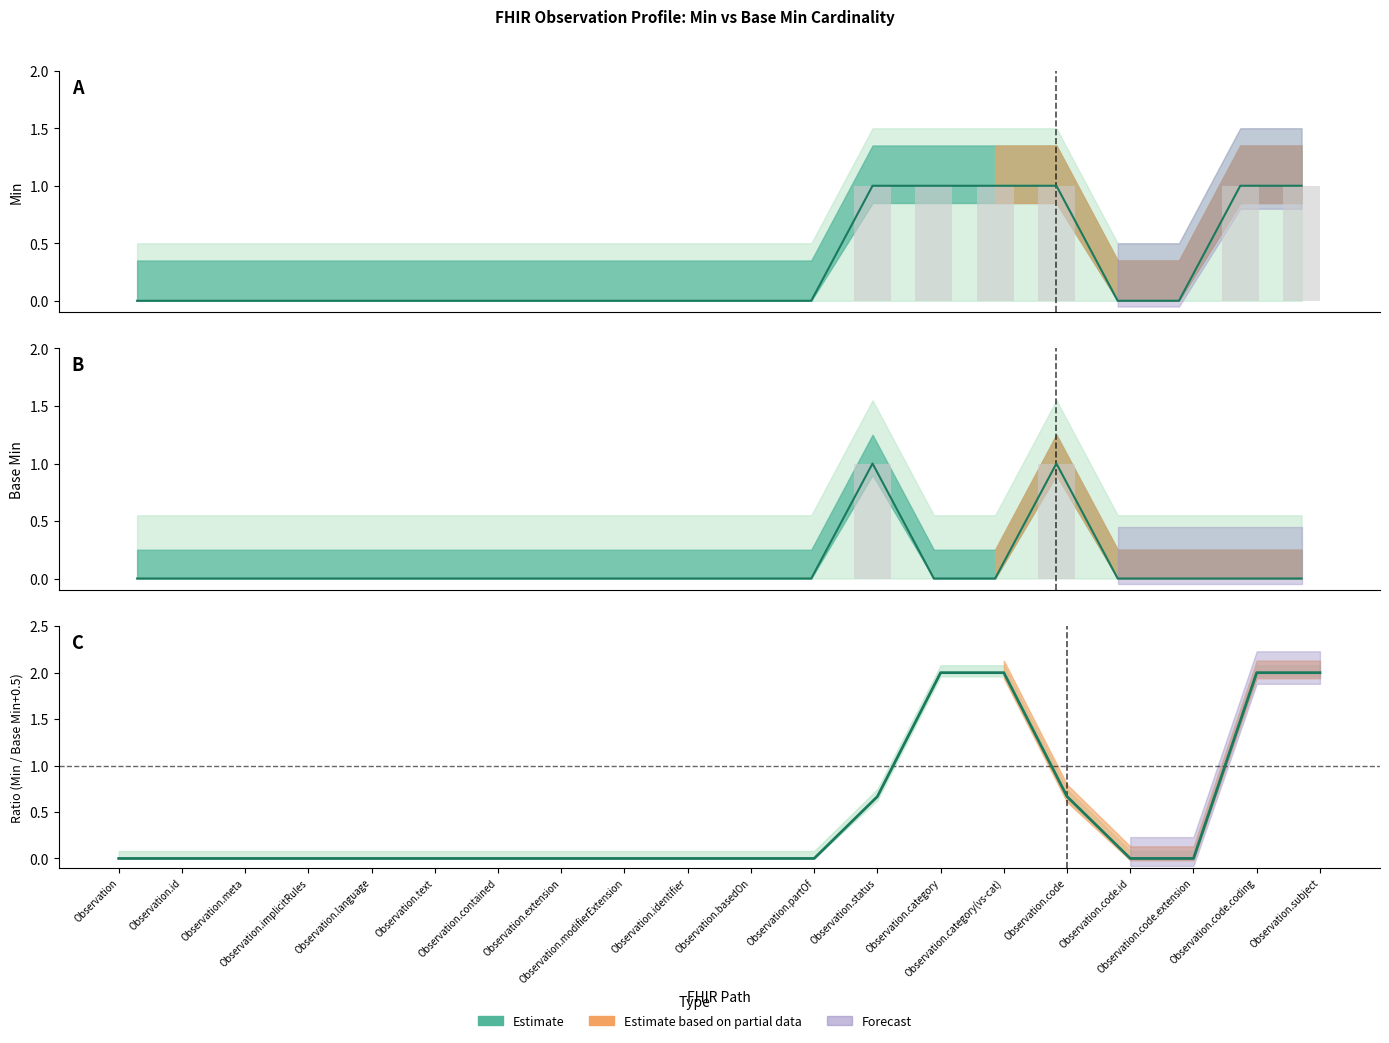

List the labels in order of Min value, smallest first.

Observation, Observation.id, Observation.meta, Observation.implicitRules, Observation.language, Observation.text, Observation.contained, Observation.extension, Observation.modifierExtension, Observation.identifier, Observation.basedOn, Observation.partOf, Observation.code.id, Observation.code.extension, Observation.status, Observation.category, Observation.category(vs-cat), Observation.code, Observation.code.coding, Observation.subject